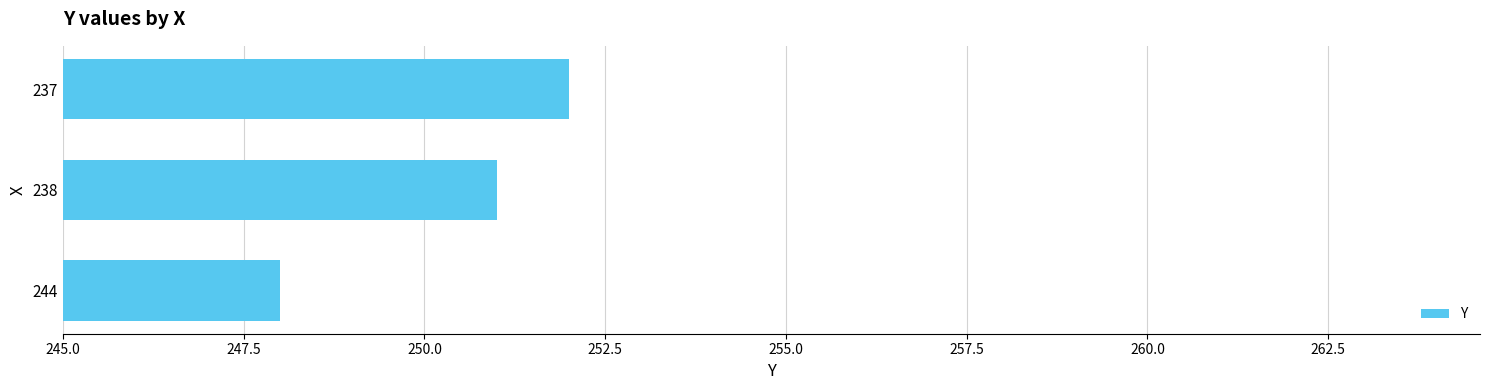

List the labels in order of value, smallest first.

244, 238, 237